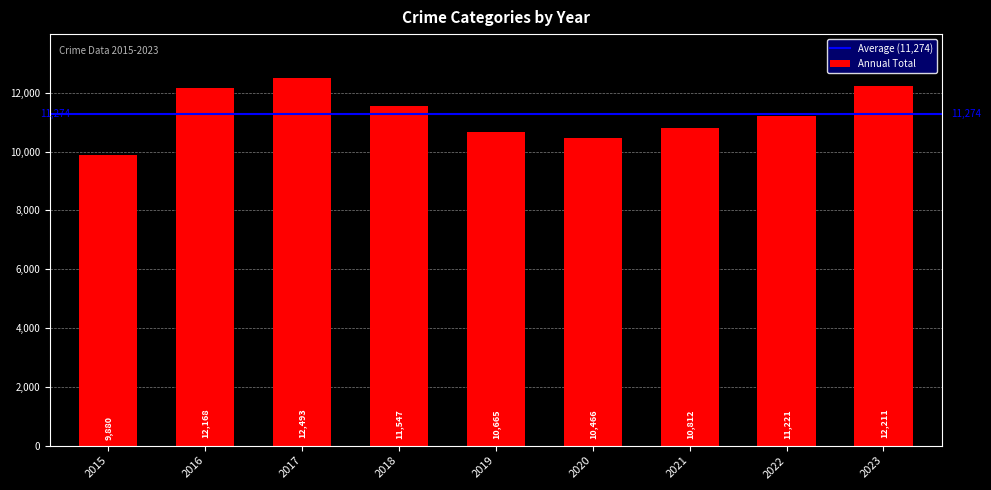

Is it true that the value at 2018 is 11547?

True